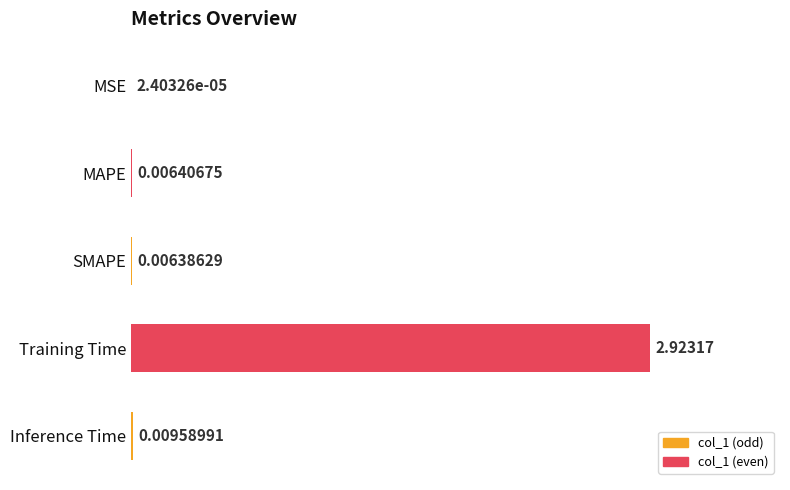

At which category does the chart reach its peak across all series?

Training Time